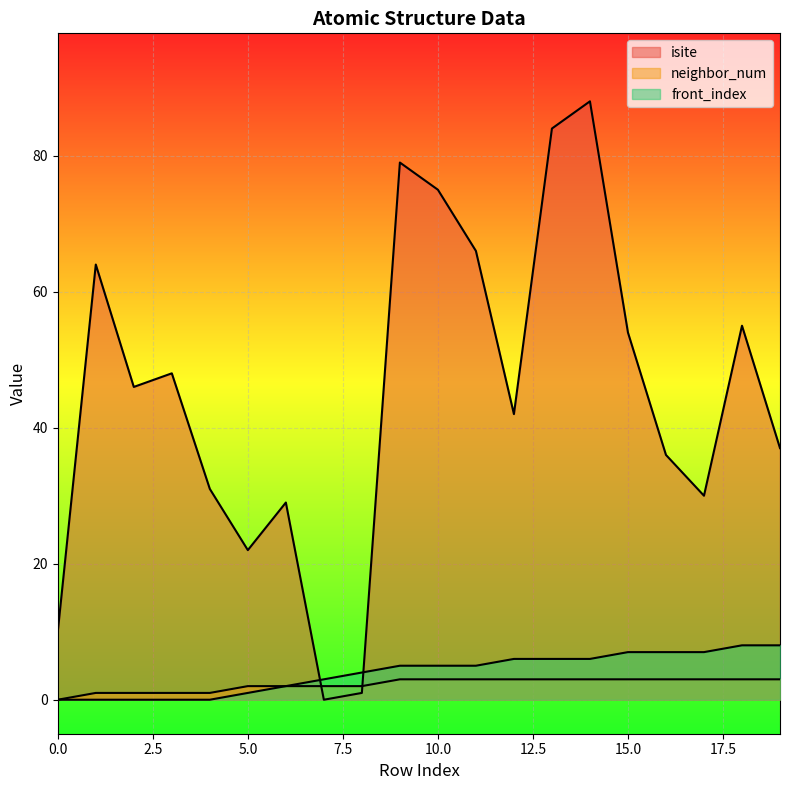

What is the difference between the second highest and second lowest values in the isite series?

83